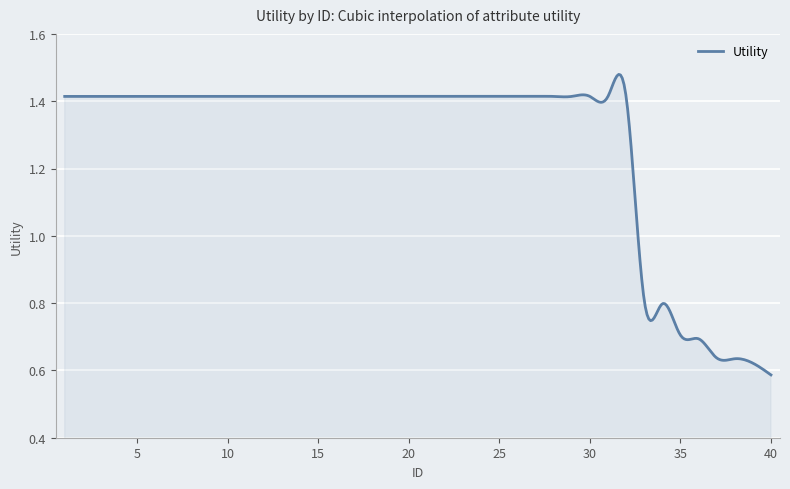

Does the chart have visible grid lines?

Yes